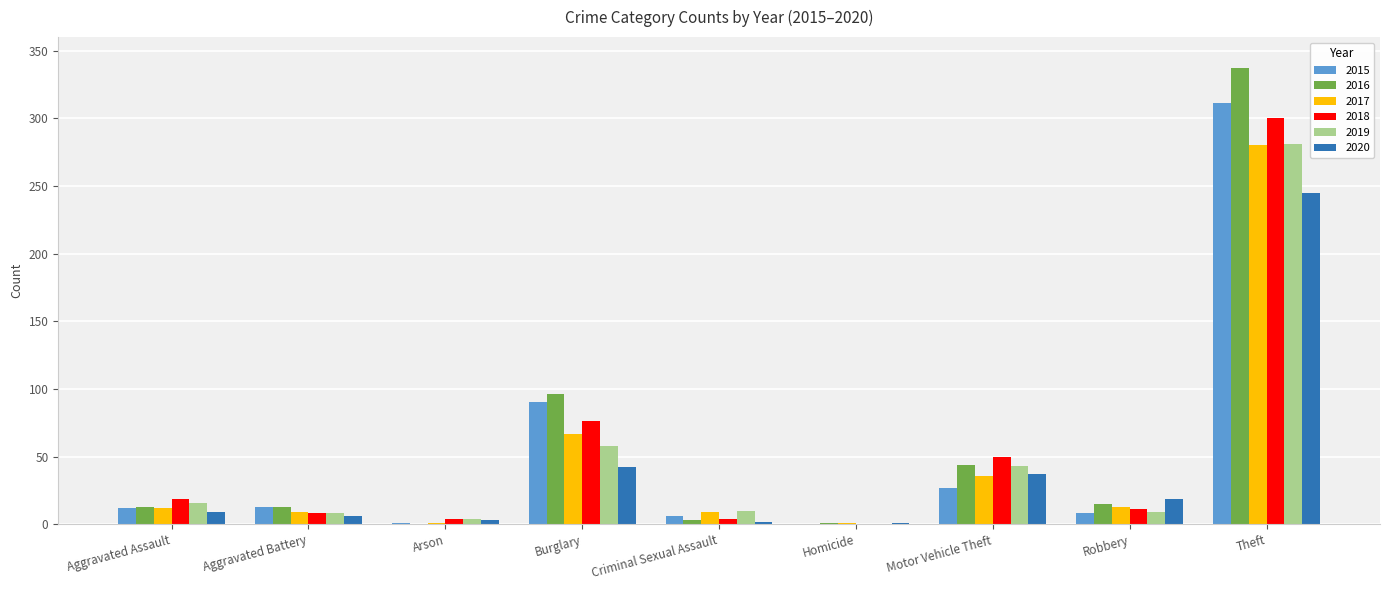

What is the sum of all 2020 values?

364